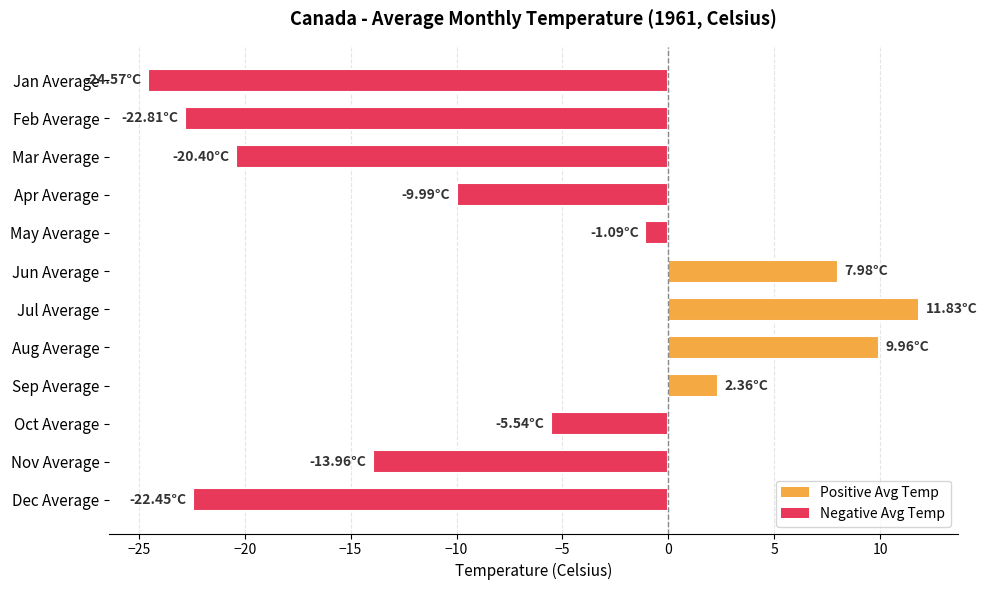

At which category does the chart reach its peak across all series?

Jul Average